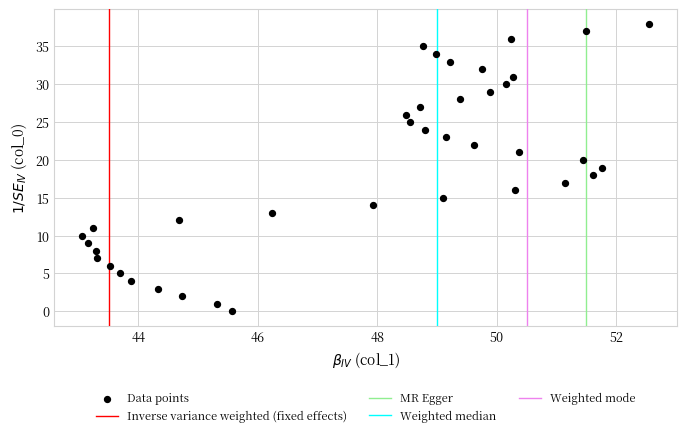

What is the range of Y values (max minus min)?

38